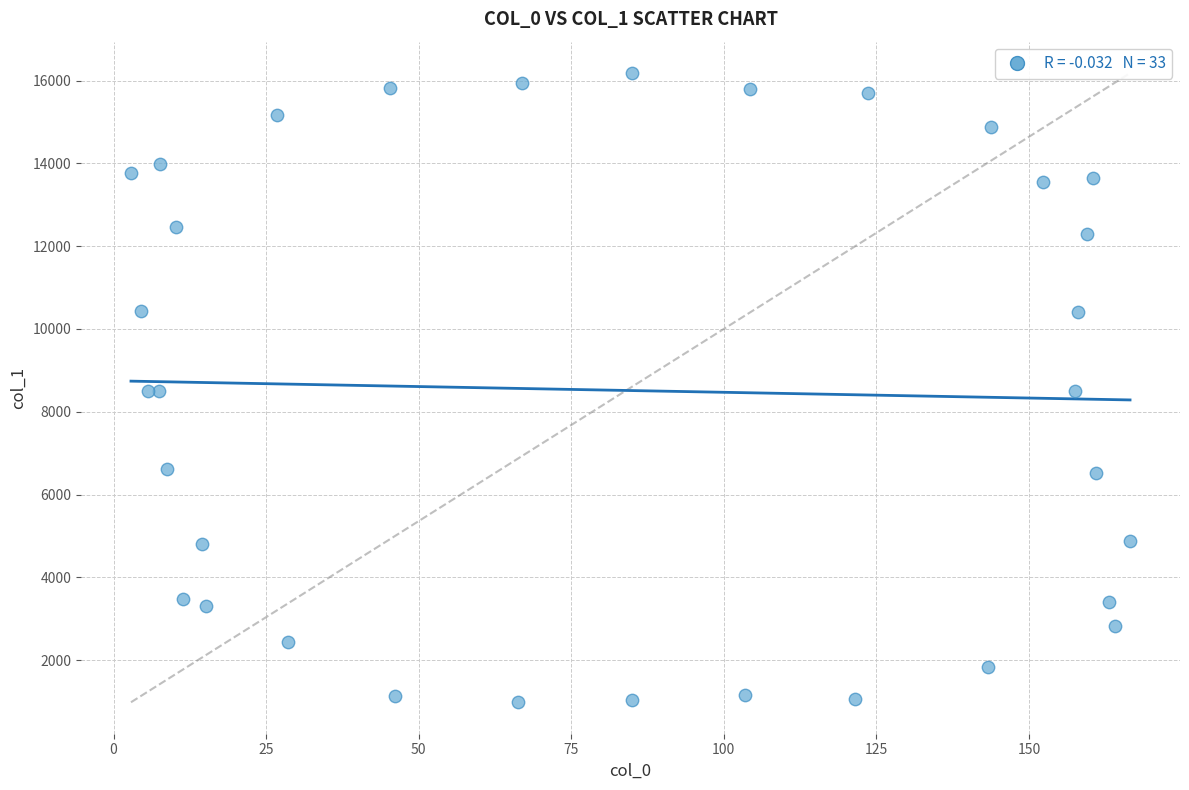

What is the range of Y values (max minus min)?

15200.0